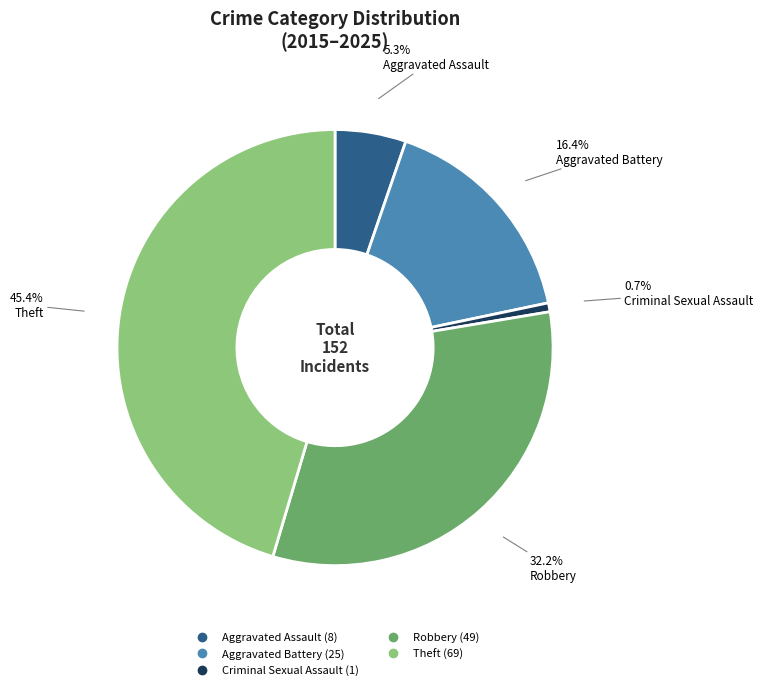

Combined, do Theft and Aggravated Battery account for over 50%?

Yes